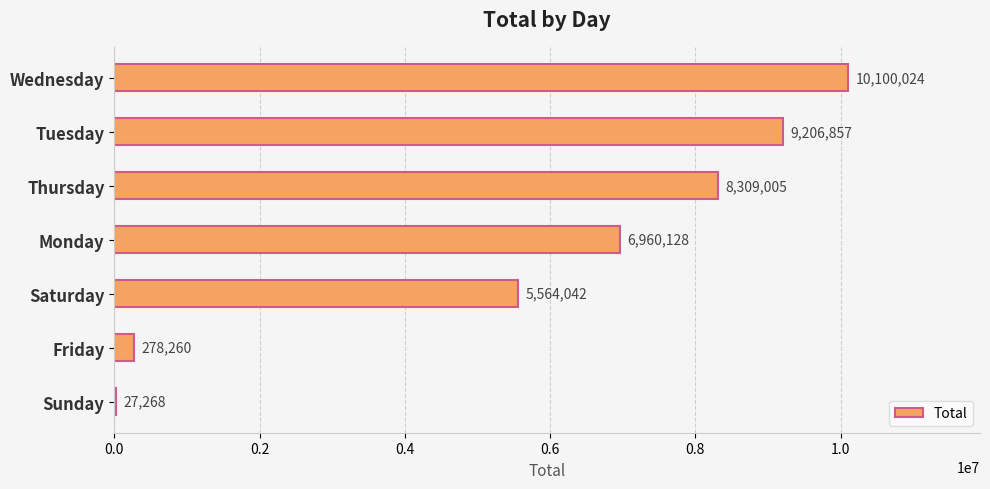

Is it true that the value at Thursday is 8309005?

True